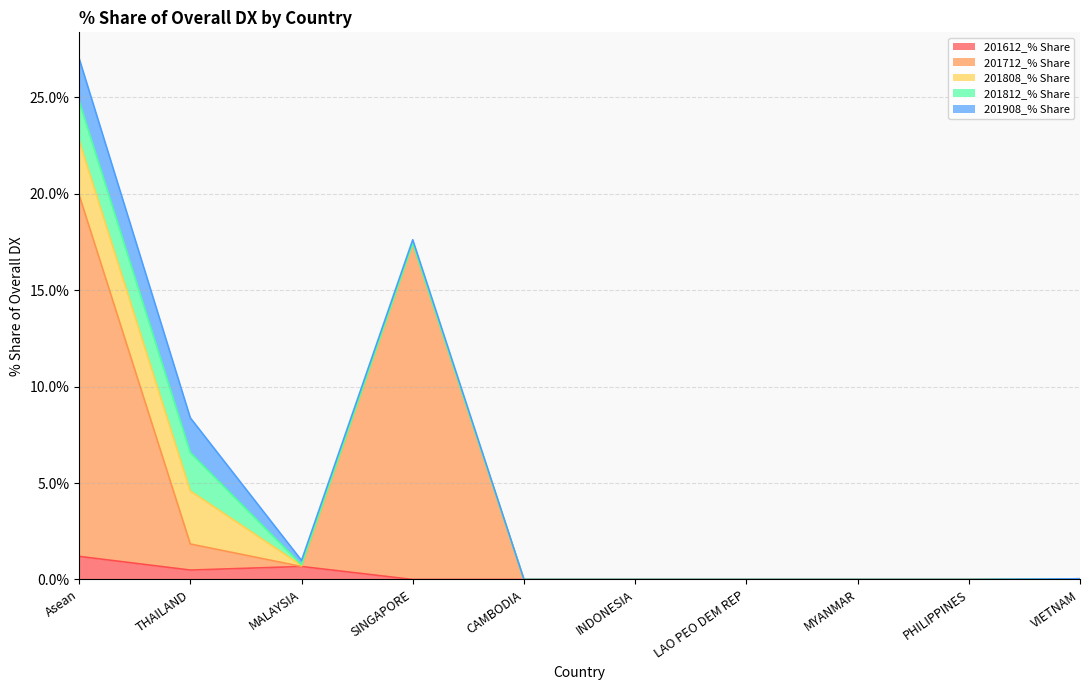

Which series changed the most between CAMBODIA and VIETNAM?

201612_% Share